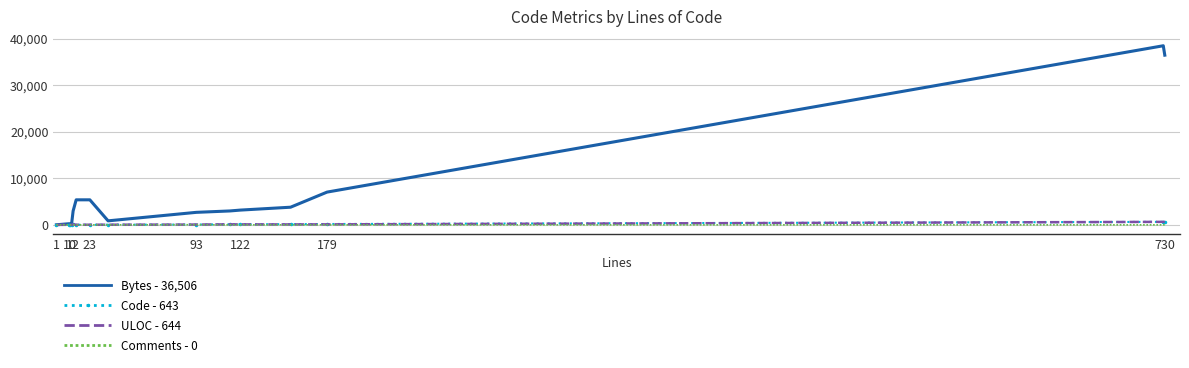

What is the greatest value displayed?

38533